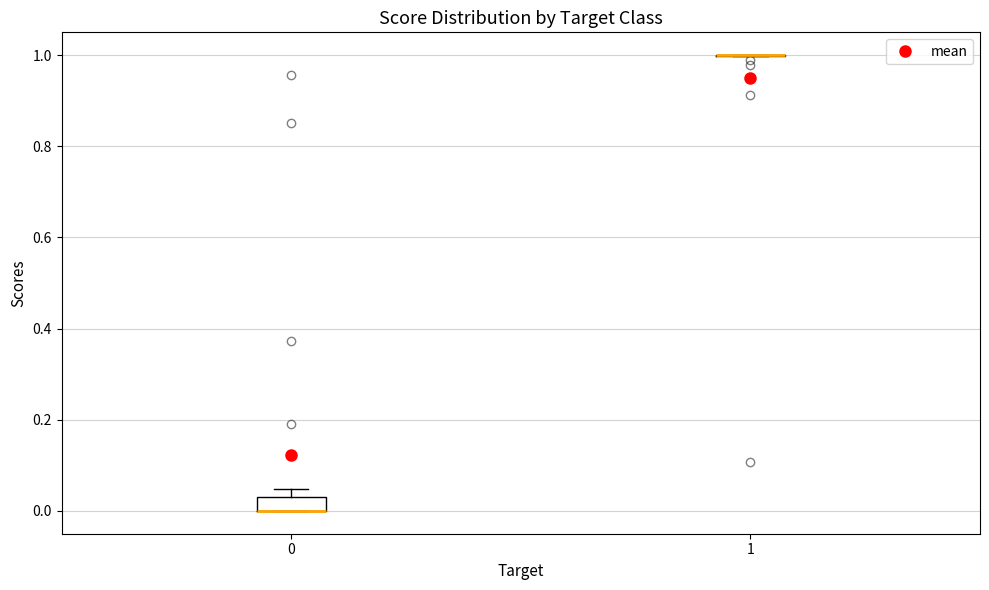

Reading left to right, transcribe this box plot: for each box, give where its median line is, the range the box spans, and where its two whiskers end, as read against the y-axis. The values are not printed on the chart, so give them approximately, as read against the axis.

0: median 0.00 (drawn on the box's lower edge), box 0.00 to 0.04, whiskers 0.00 to 0.04 (above the box's upper edge)
1: box collapsed to a line at 1.00, whiskers 1.00 to 1.00